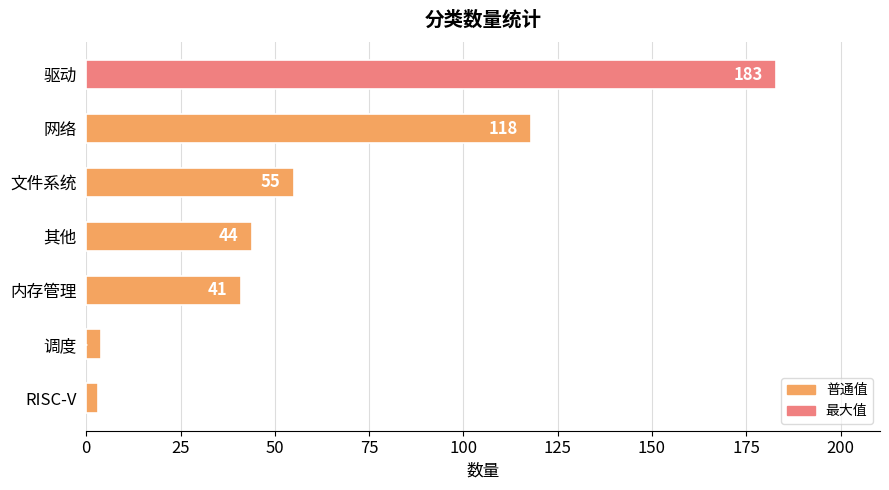

Between 调度 and 网络, which is larger?

网络